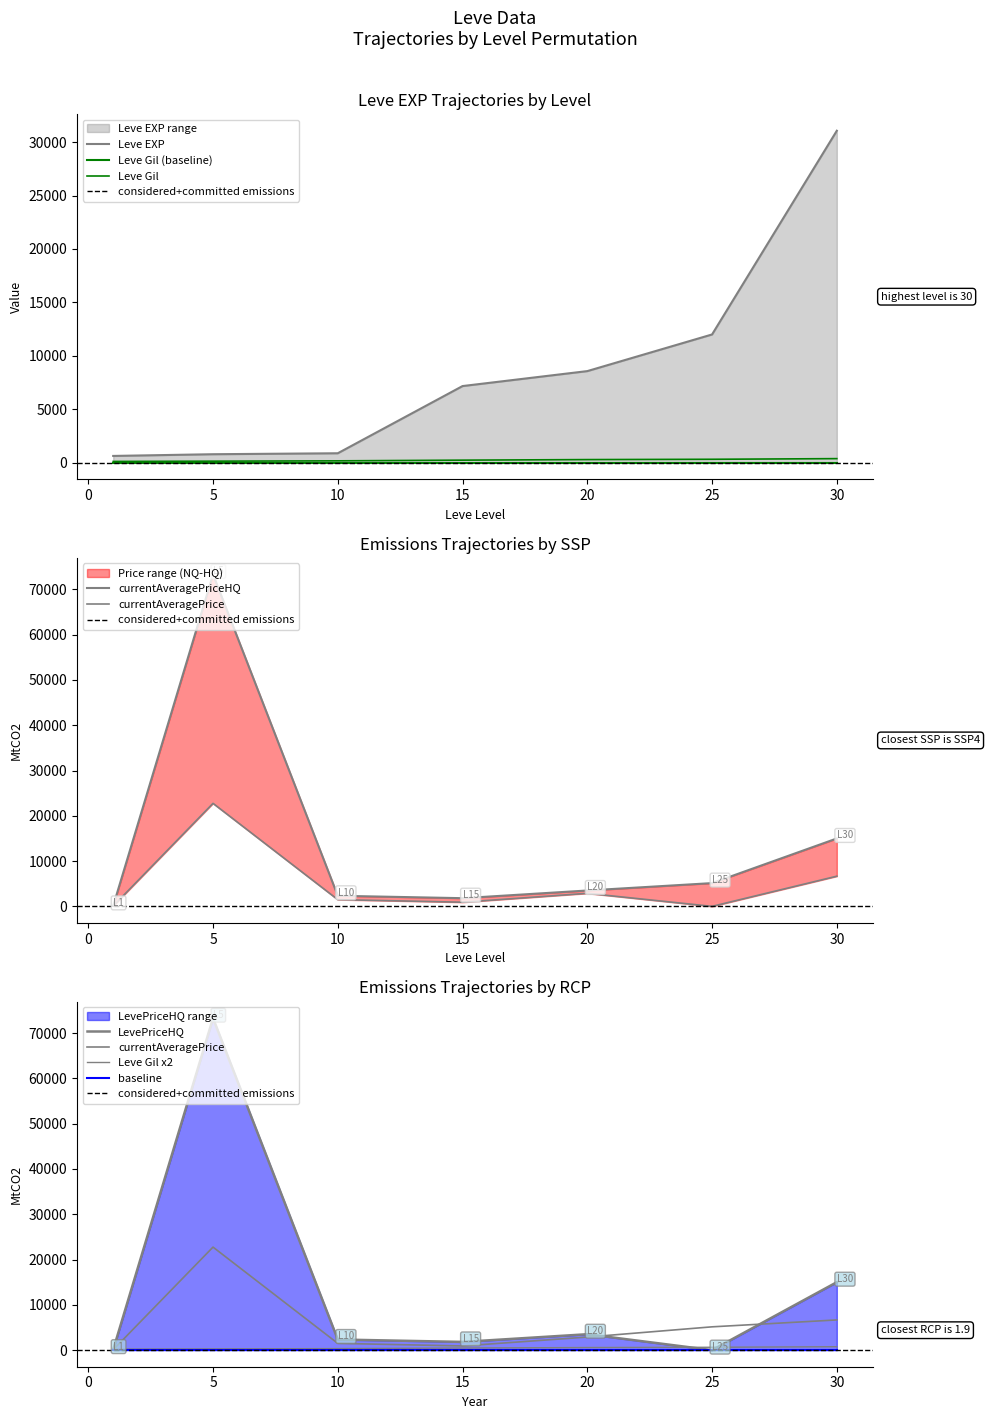

Which series has the largest total across all categories?

LevePriceHQ